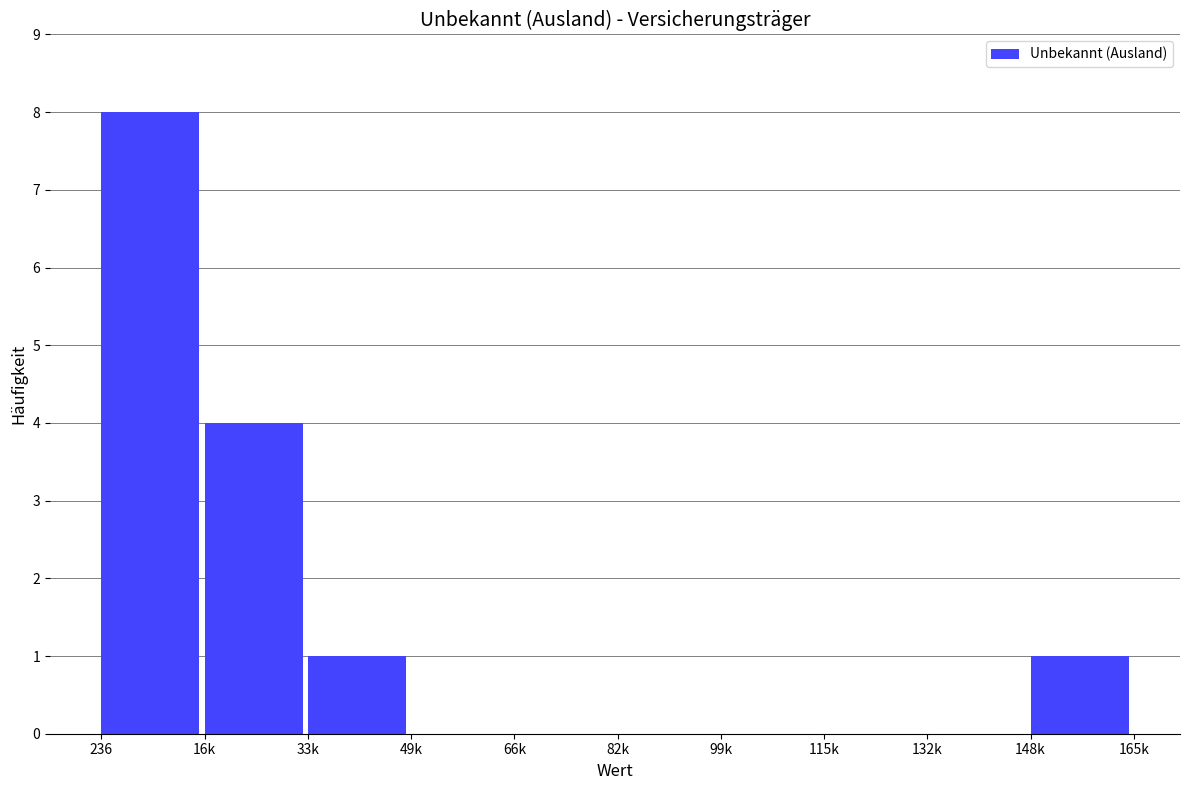

Reading right to left, list all the values displayed in this chart.

148k=1	132k=0	115k=0	99k=0	82k=0	66k=0	49k=0	33k=1	16k=4	236=8